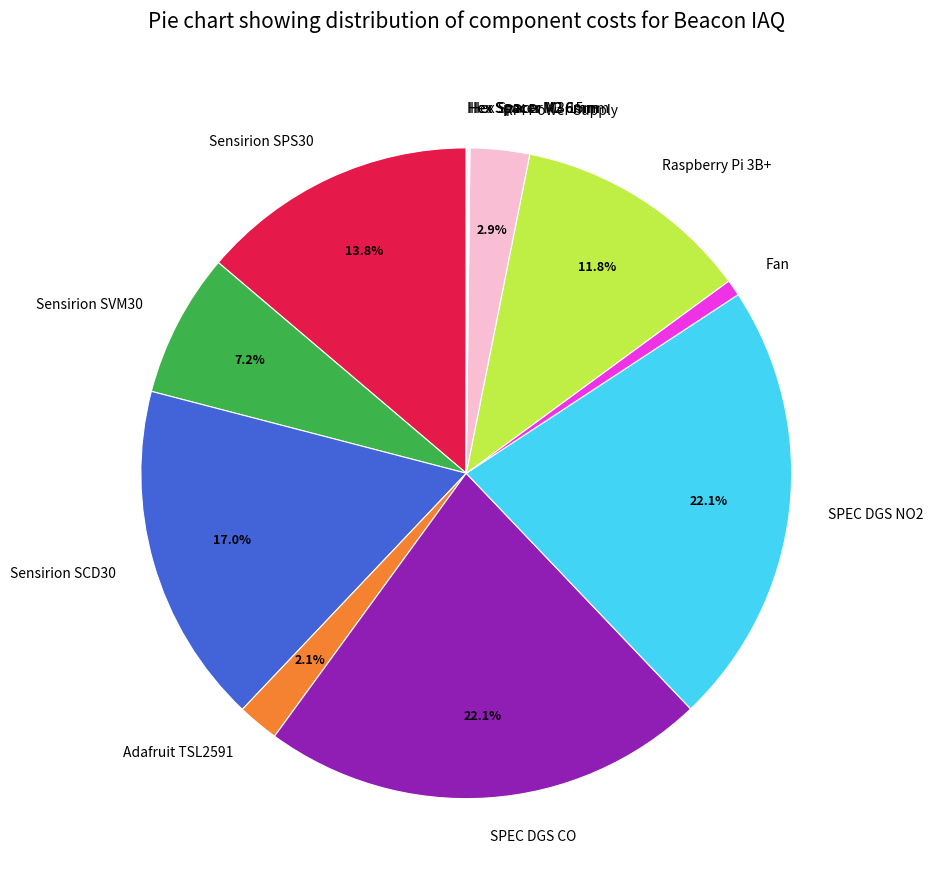

What is the total percentage of RPi Power Supply and Sensirion SVM30?

10.1%